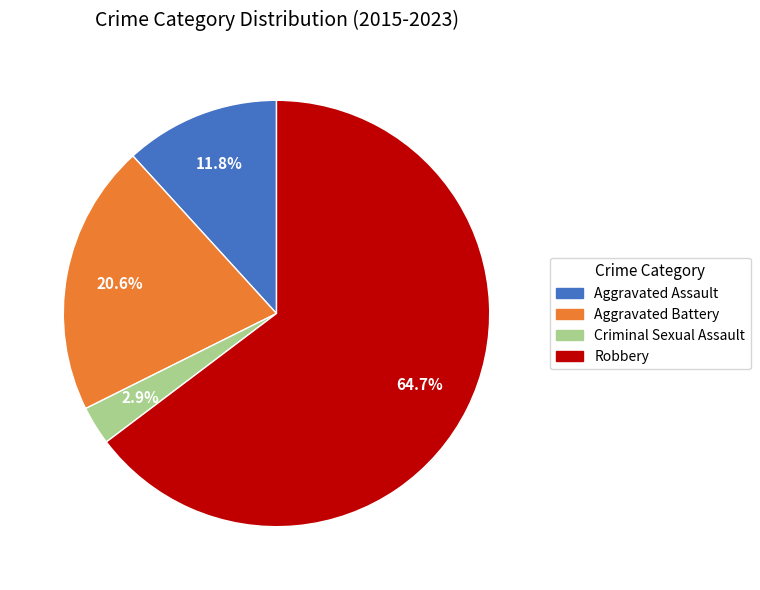

To the nearest percent, what is the difference between the largest and smallest slice percentages?

62%